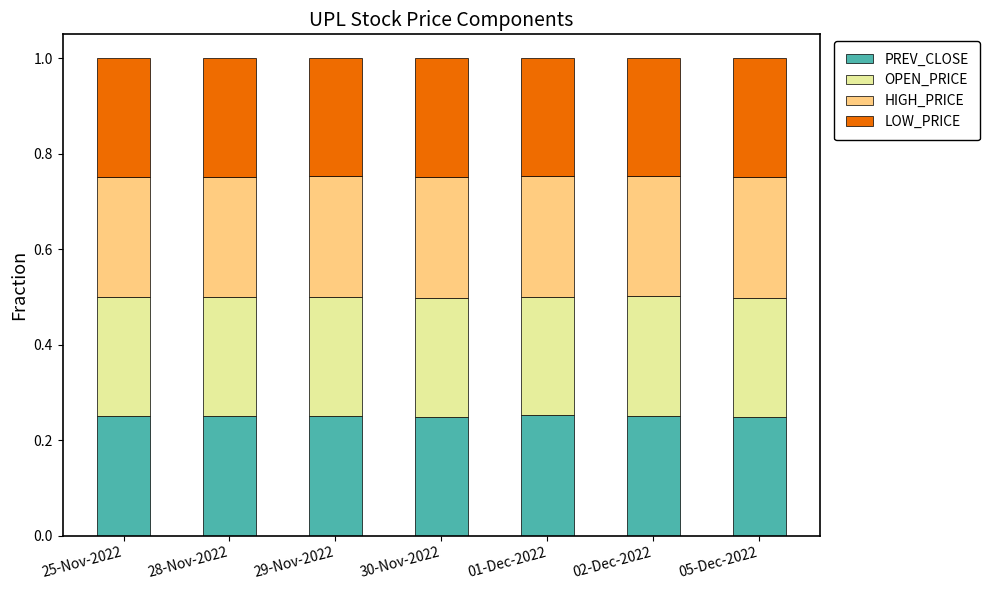

What is the total value across all series at 28-Nov-2022?

1.0